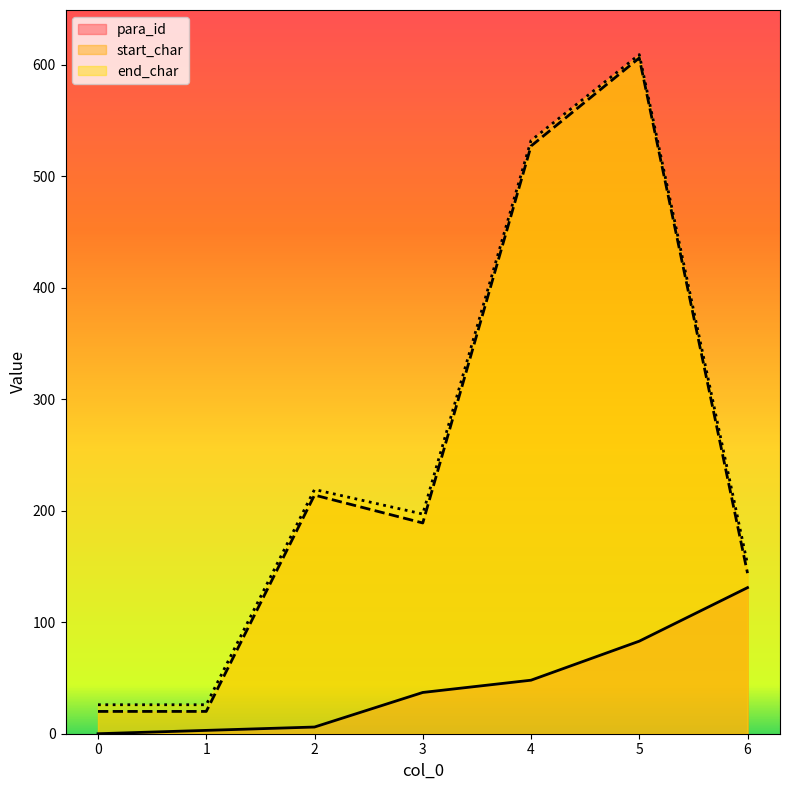

True or false: start_char and end_char intersect in this chart.

False